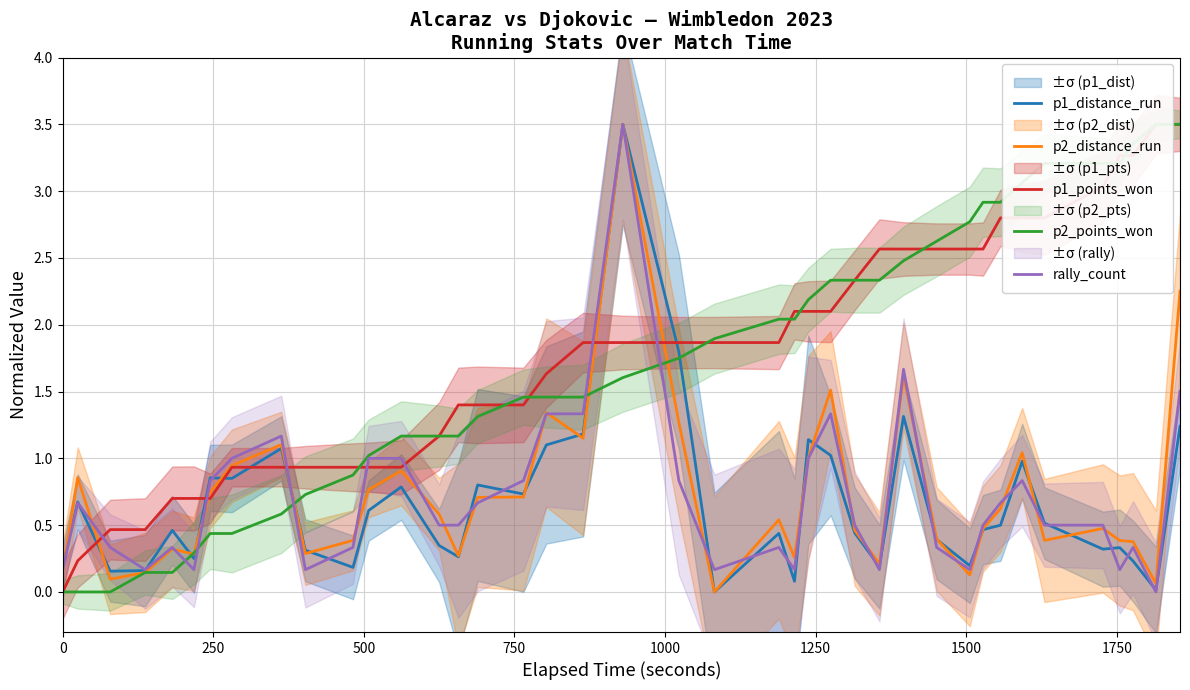

Reading left to right, what are all the values shown in this chart?

p1_distance_run: 0.2	0.7	0.2	0.2	0.5	0.3	0.9	0.8	1.1	0.3	0.2	0.6	0.8	0.3	0.3	0.8	0.7	1.1	1.2	3.5	1.8	0.0	0.4	0.1	1.1	1.0	0.4	0.2	1.3	0.4	0.2	0.5	0.5	1.0	0.5	0.3	0.3	0.2	0.0	1.2
p2_distance_run: 0.2	0.9	0.1	0.1	0.3	0.3	0.7	0.9	1.1	0.3	0.4	0.8	0.9	0.6	0.3	0.7	0.7	1.3	1.2	3.5	1.3	0.0	0.5	0.3	1.0	1.5	0.5	0.2	1.6	0.4	0.1	0.5	0.6	1.0	0.4	0.5	0.4	0.4	0.1	2.3
p1_points_won: 0.0	0.2	0.5	0.5	0.7	0.7	0.7	0.9	0.9	0.9	0.9	0.9	0.9	1.2	1.4	1.4	1.4	1.6	1.9	1.9	1.9	1.9	1.9	2.1	2.1	2.1	2.3	2.6	2.6	2.6	2.6	2.6	2.8	2.8	2.8	3.0	3.3	3.3	3.5	3.5
p2_points_won: 0.0	0.0	0.0	0.1	0.1	0.3	0.4	0.4	0.6	0.7	0.9	1.0	1.2	1.2	1.2	1.3	1.5	1.5	1.5	1.6	1.8	1.9	2.0	2.0	2.2	2.3	2.3	2.3	2.5	2.6	2.8	2.9	2.9	3.1	3.2	3.2	3.2	3.4	3.5	3.5
rally_count: 0.2	0.7	0.3	0.2	0.3	0.2	0.8	1.0	1.2	0.2	0.3	1.0	1.0	0.5	0.5	0.7	0.8	1.3	1.3	3.5	0.8	0.2	0.3	0.2	1.0	1.3	0.5	0.2	1.7	0.3	0.2	0.5	0.7	0.8	0.5	0.5	0.2	0.3	0.0	1.5